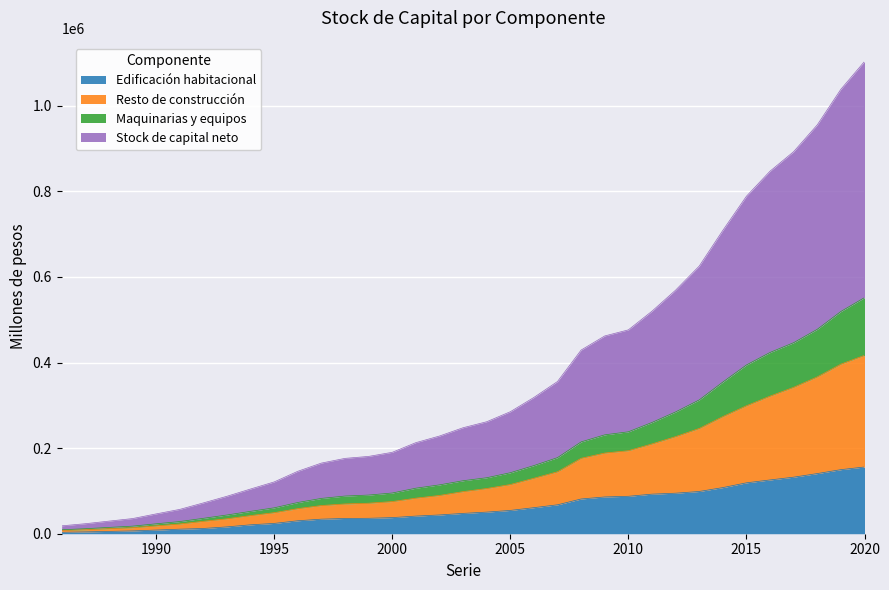

True or false: Stock de capital neto and Resto de construcción cross at least once.

False